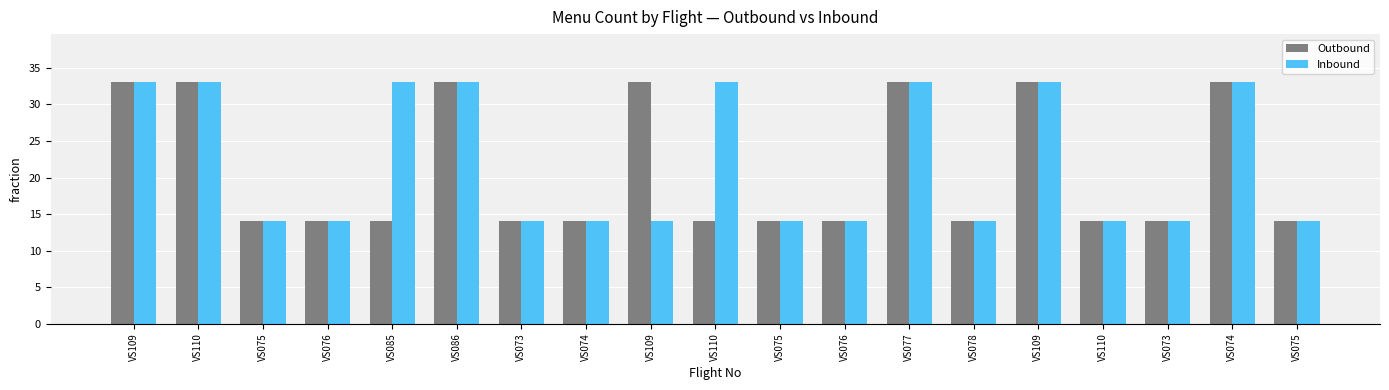

Count the number of categories in the chart.

19